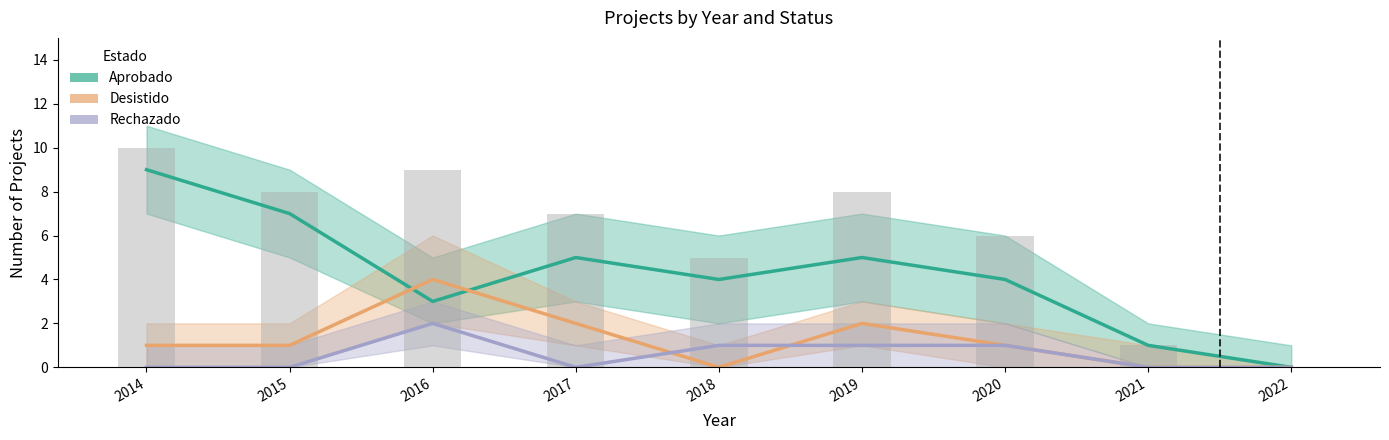

Which label corresponds to the largest value in the chart?

2014